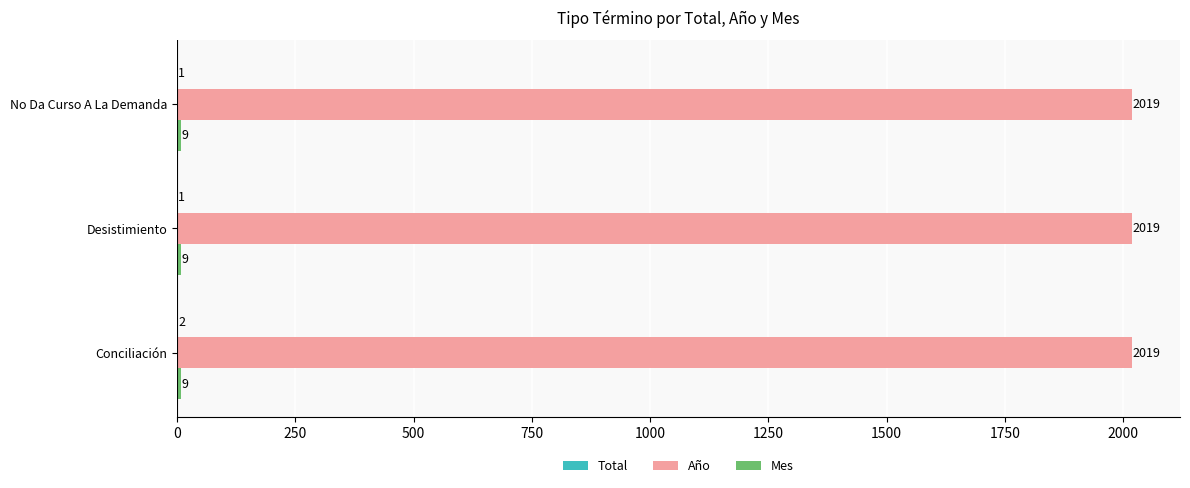

At which category is the sum across all series the highest?

Conciliación